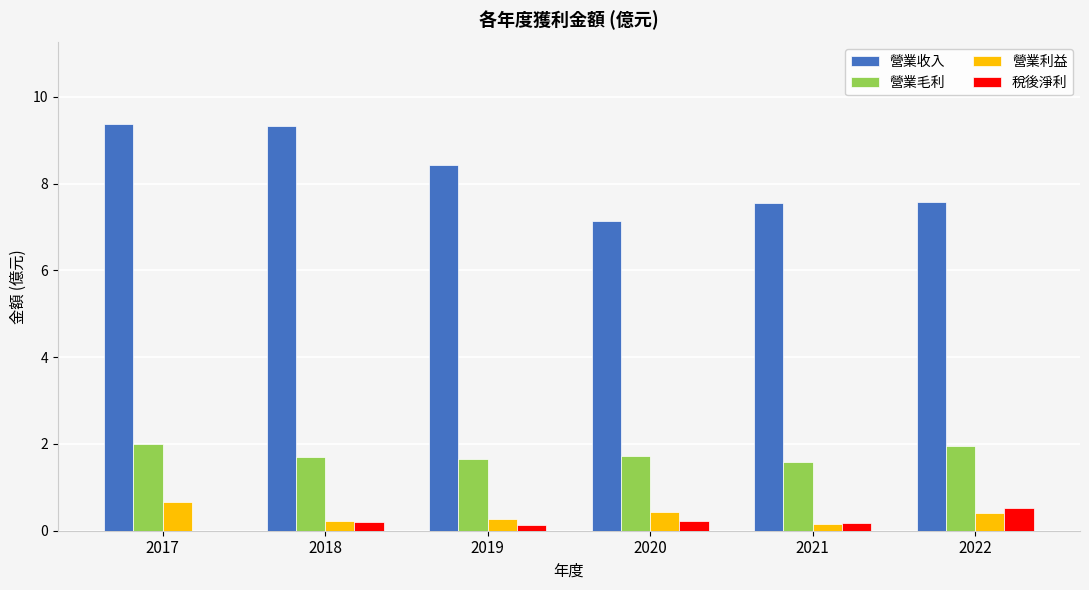

Is the value of 稅後淨利 at 2019 greater than the value of 營業收入 at 2019?

No